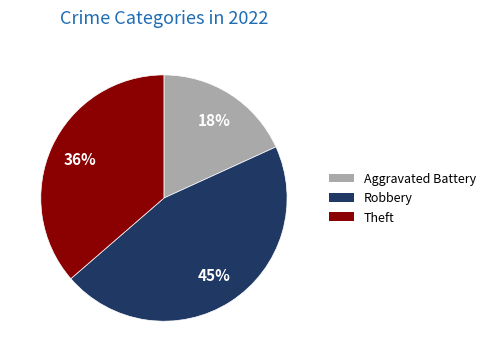

Is there any slice that represents more than half of the pie?

No